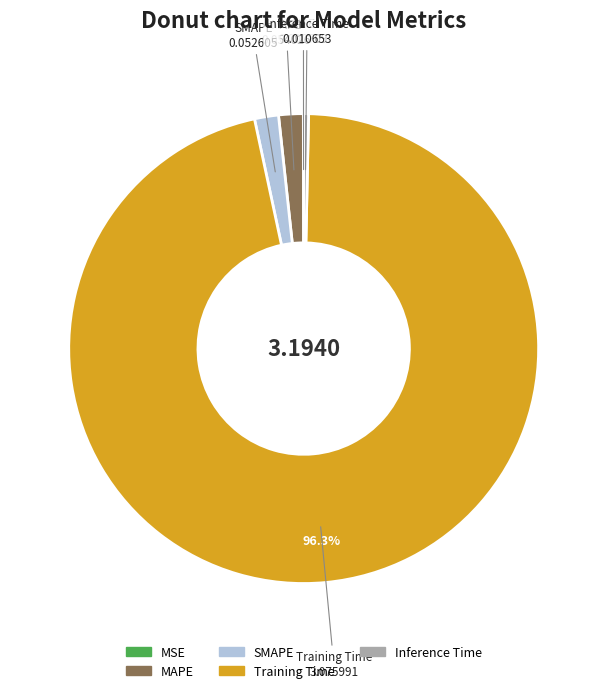

Does Training Time represent more than half of the total?

Yes